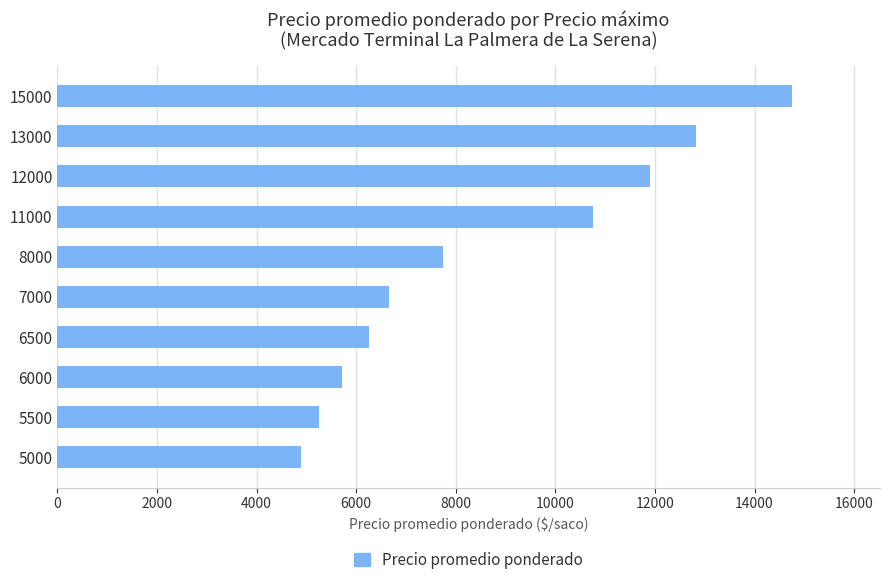

True or false: the data shows 4900 at 5000.

True